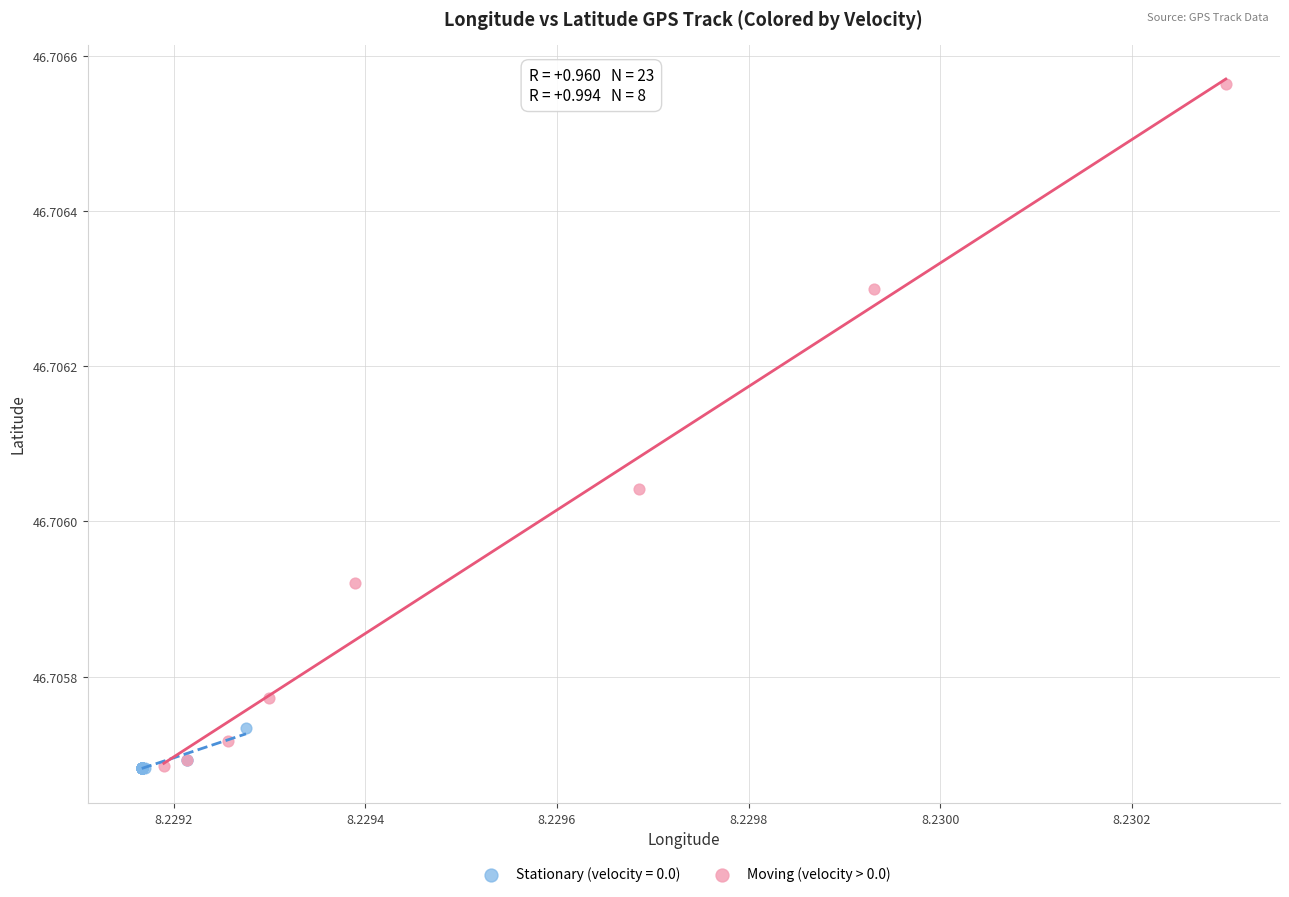

Which series has the widest spread of Y values?

Moving (velocity > 0.0)